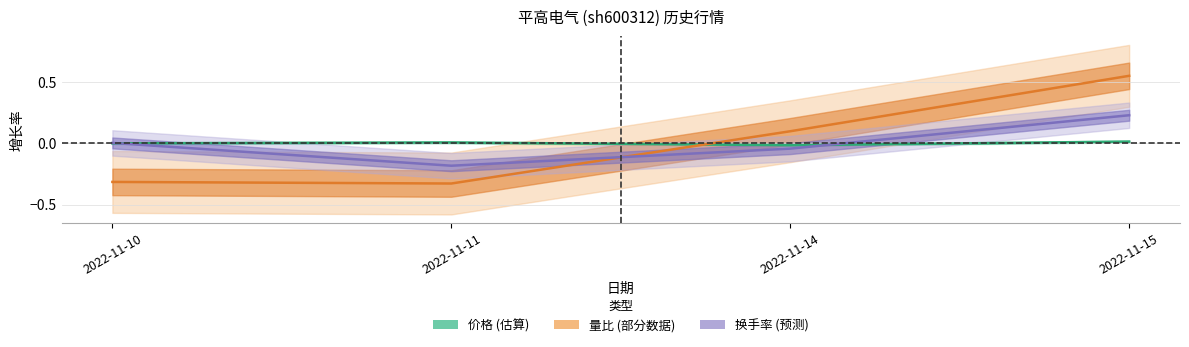

Reading left to right, list all the values displayed in this chart.

价格: -0.0	0.0	-0.0	0.0
量比: -0.3	-0.3	0.1	0.5
换手率: 0.0	-0.2	-0.0	0.2